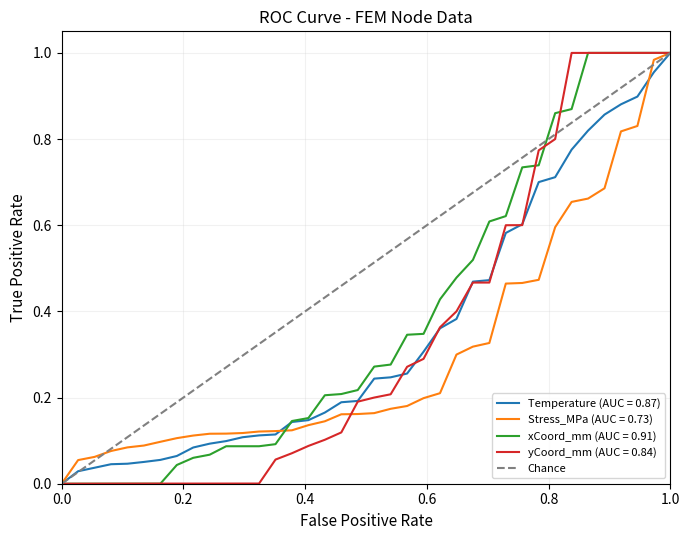

The xCoord_mm (AUC = 0.91) series shows 0.3 at 0.0. True or false?

False